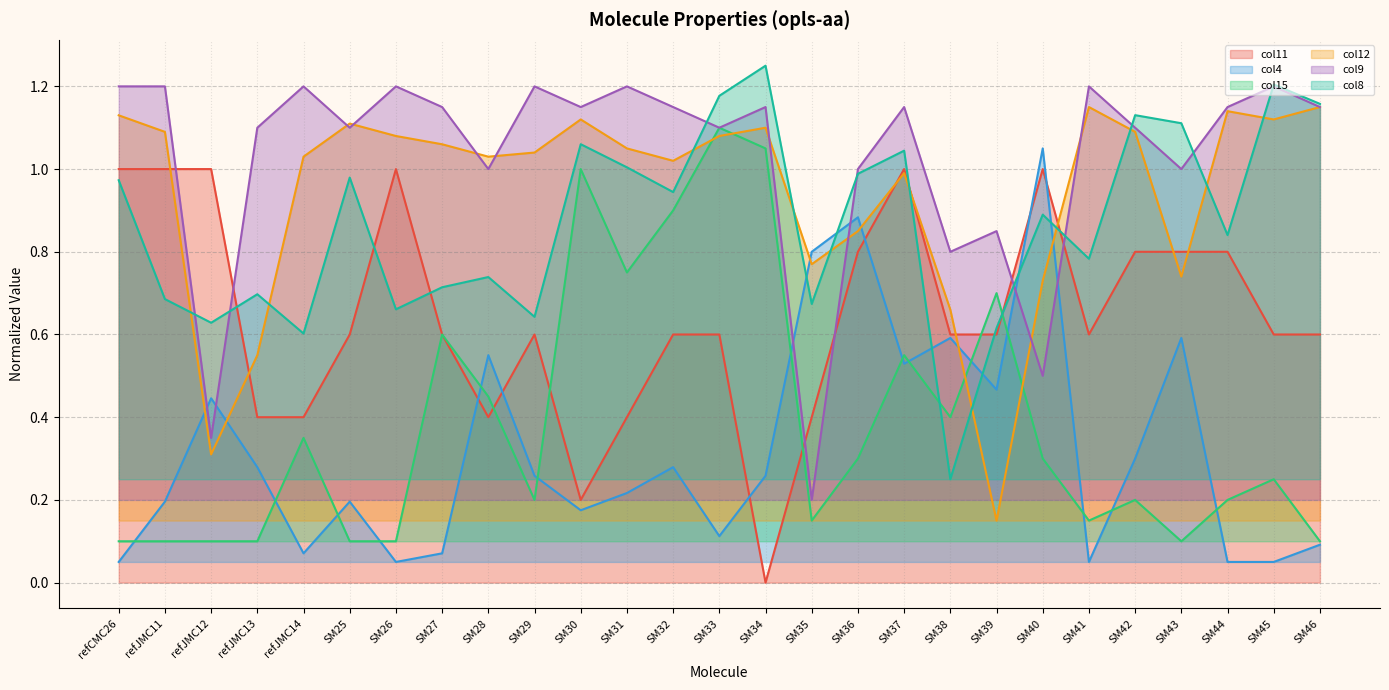

Which series has the largest total across all categories?

col9